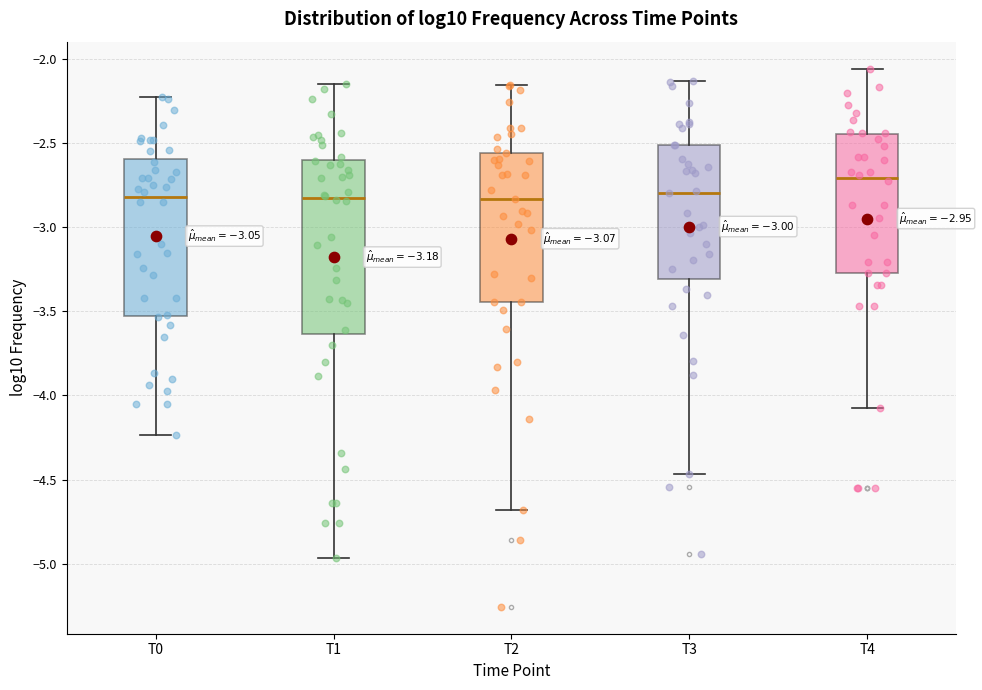

Which box is the tallest, from its lower edge to its upper edge?

T1